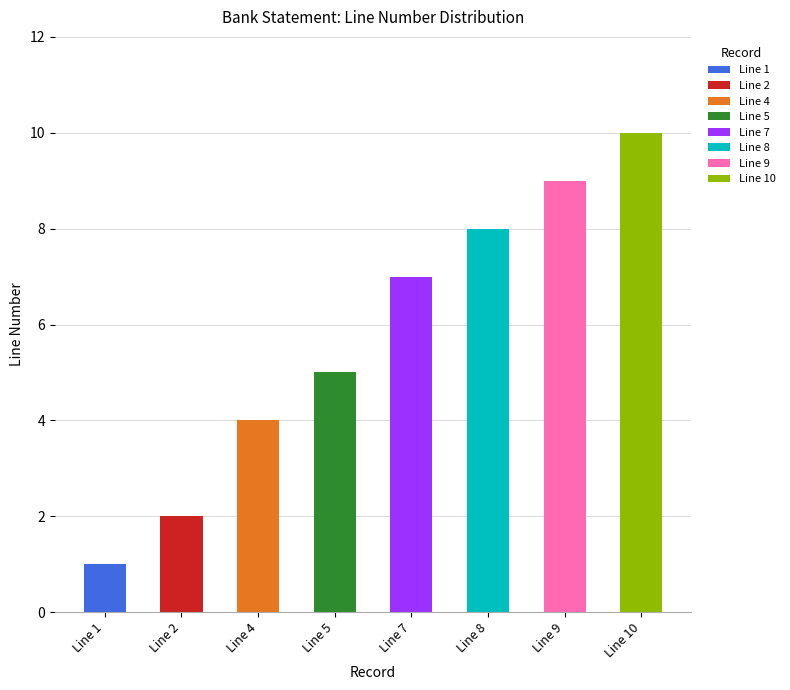

Which category has the highest value in the Line 1 series?

Line 1